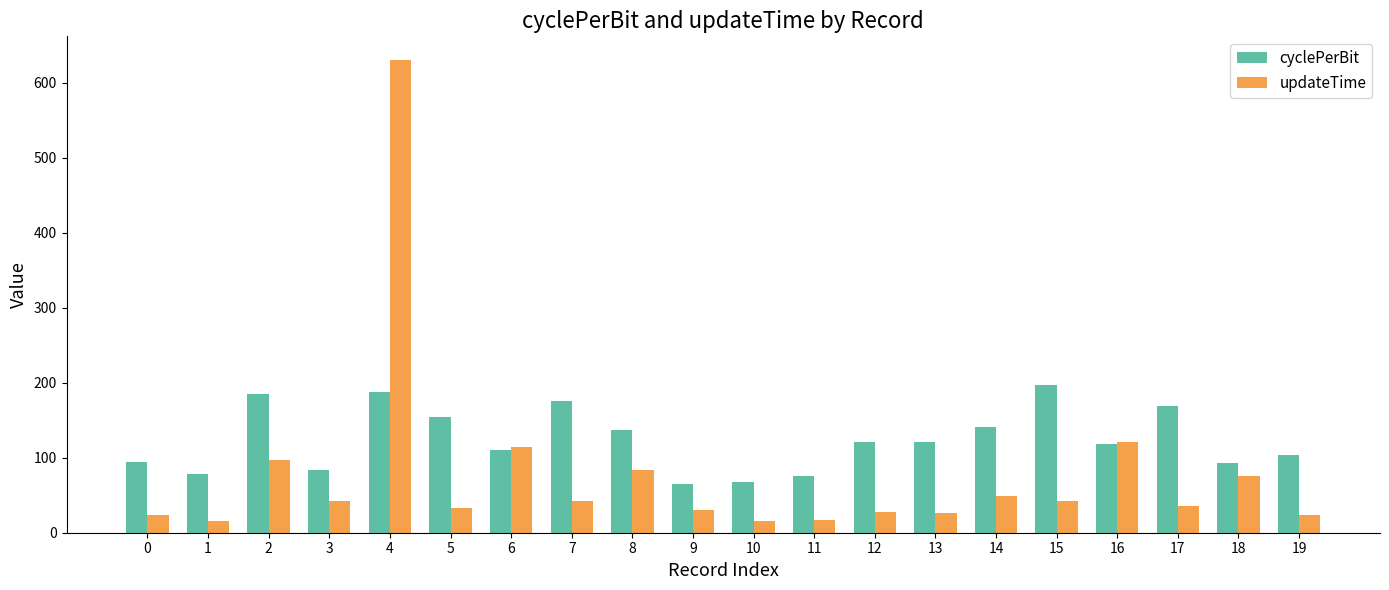

What is the lowest value of the cyclePerBit series?

64.7